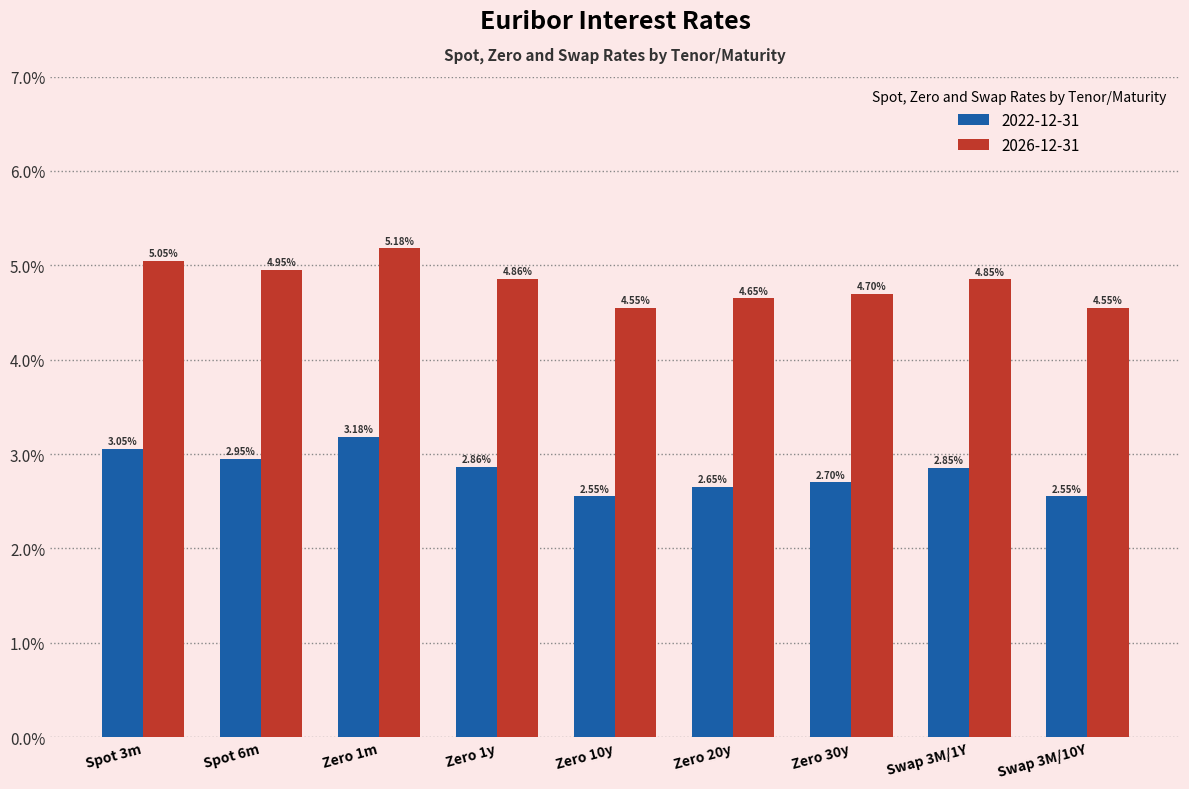

Is it true that 2026-12-31 equals 0.0 at Zero 10y?

False